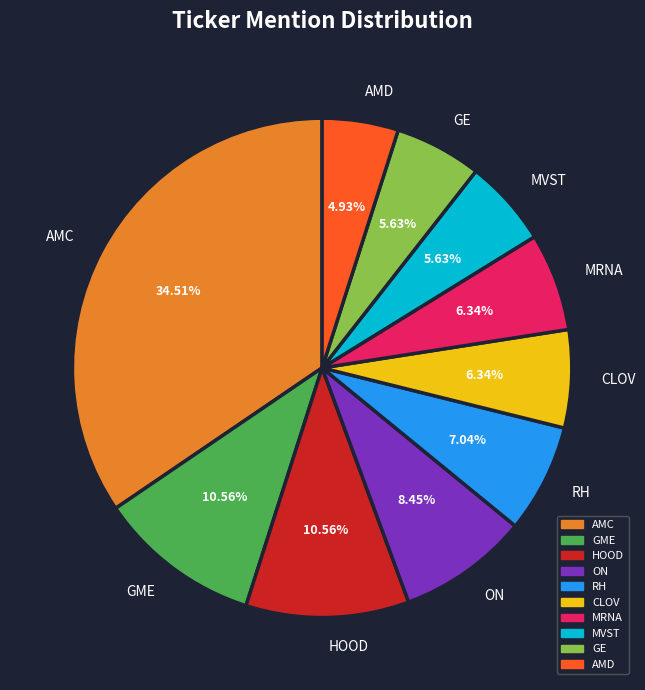

What percentage is the MRNA slice, to the nearest percent?

6%